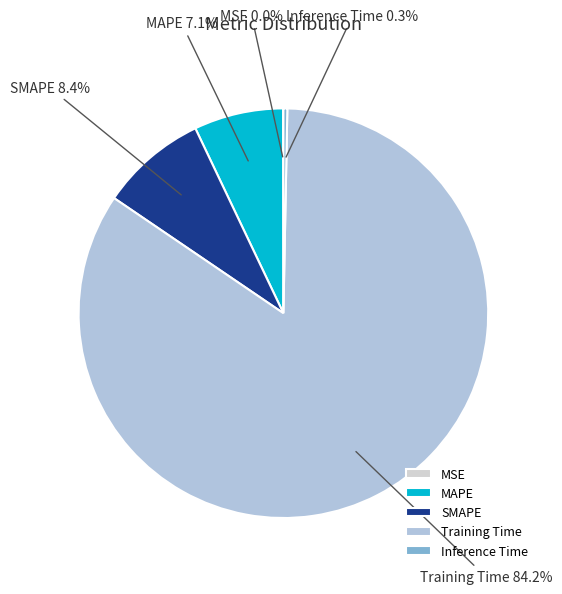

To the nearest percent, what is the combined percentage of MAPE and Inference Time?

7%